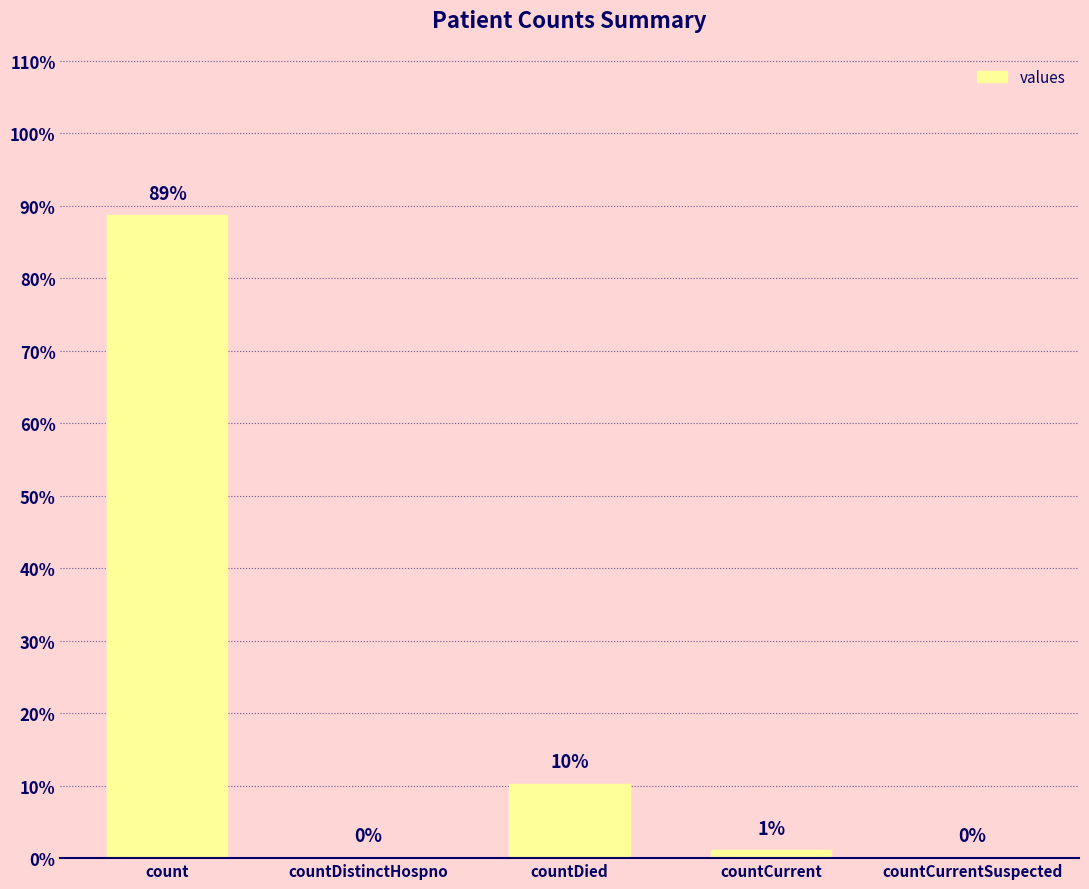

What is the sum of all values?

100.0